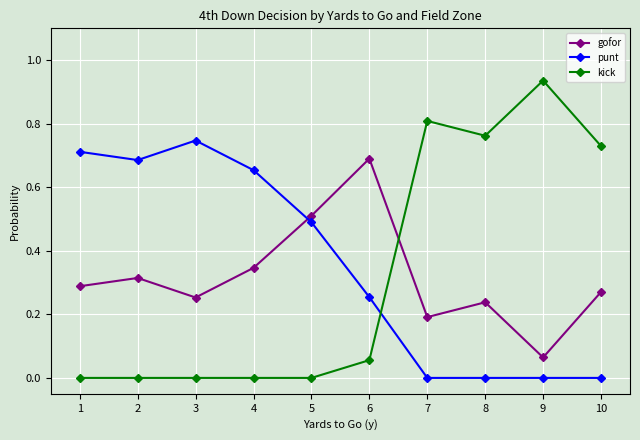

What is the total value across all series at 7?

1.0